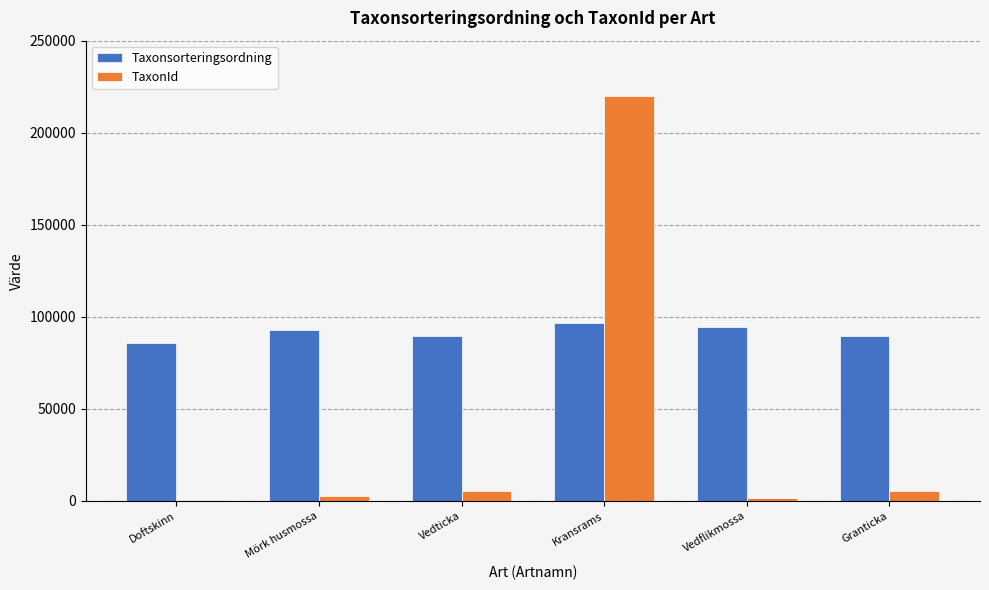

Are the bars horizontal?

No